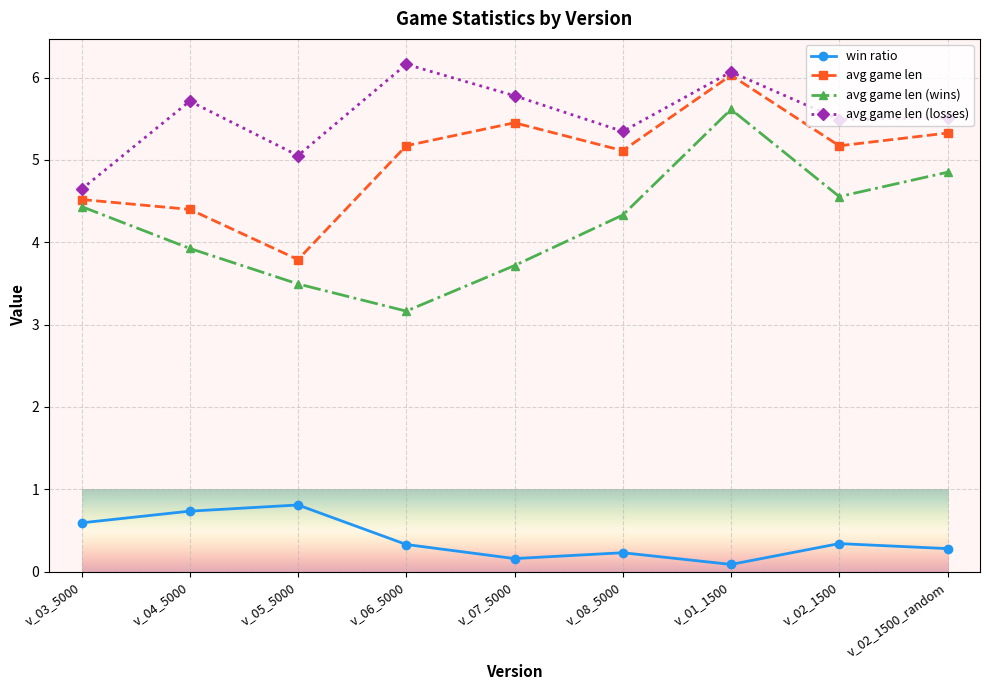

What position from the left is v_03_5000?

1